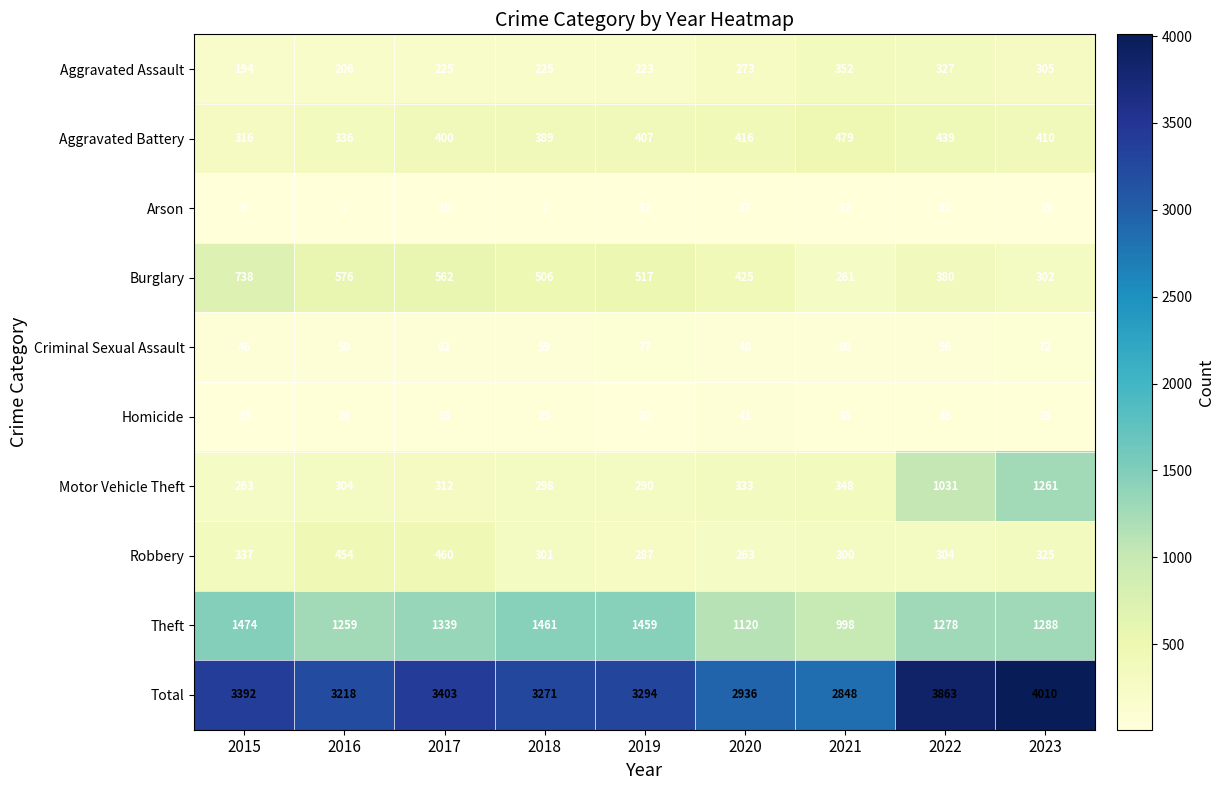

Read the Aggravated Battery value at 2023.

410